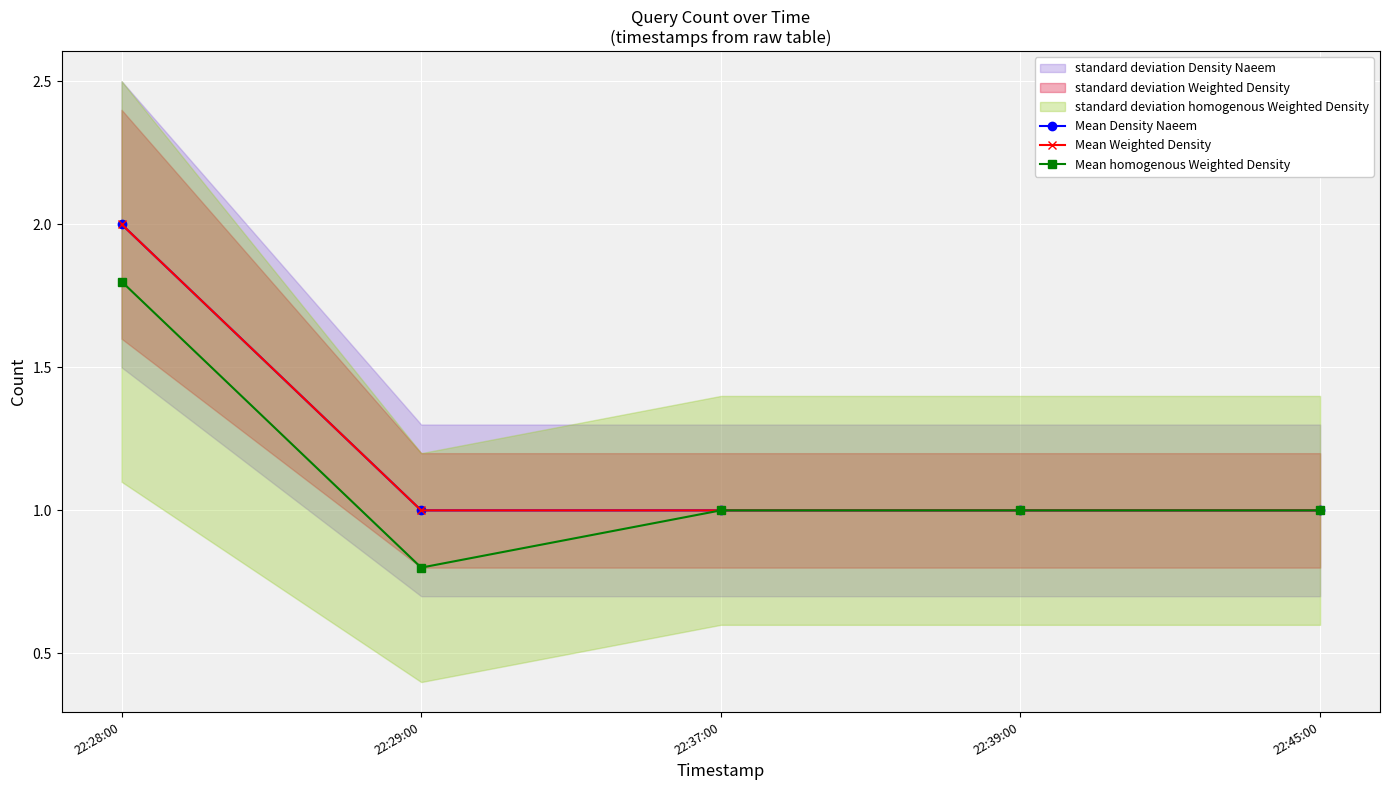

Which category has the highest value in the Mean homogenous Weighted Density series?

22:28:00